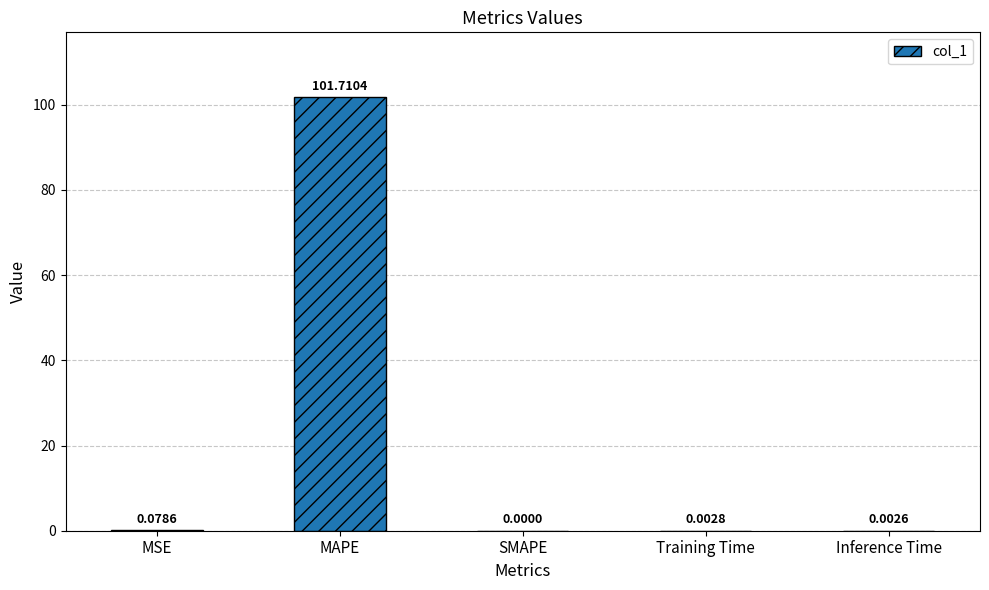

Where is the data nearest to the value 50?

MSE